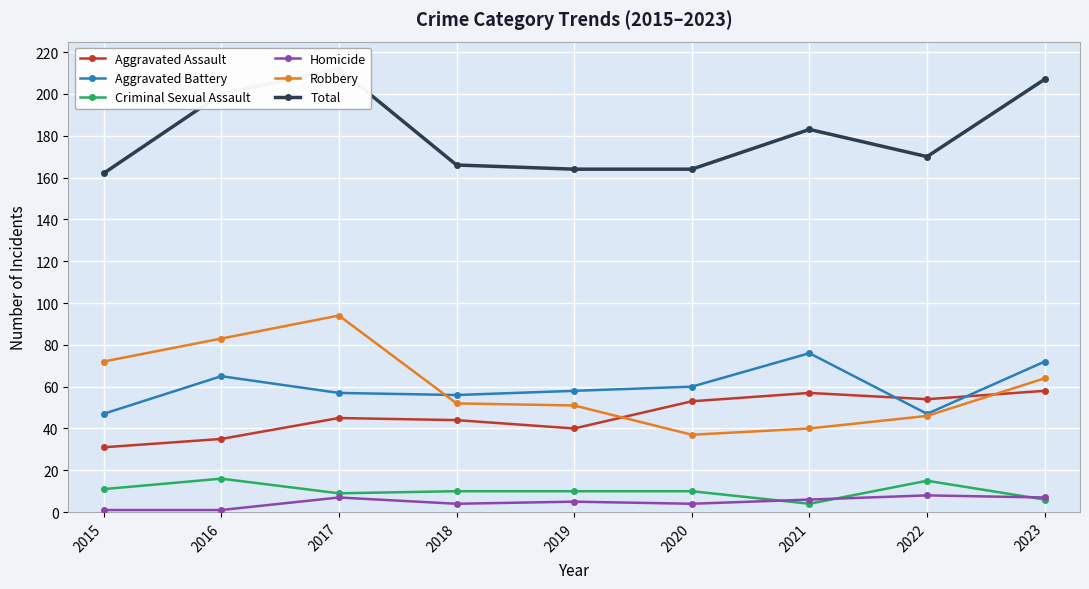

What is the difference between the highest and lowest values at 2020?

160